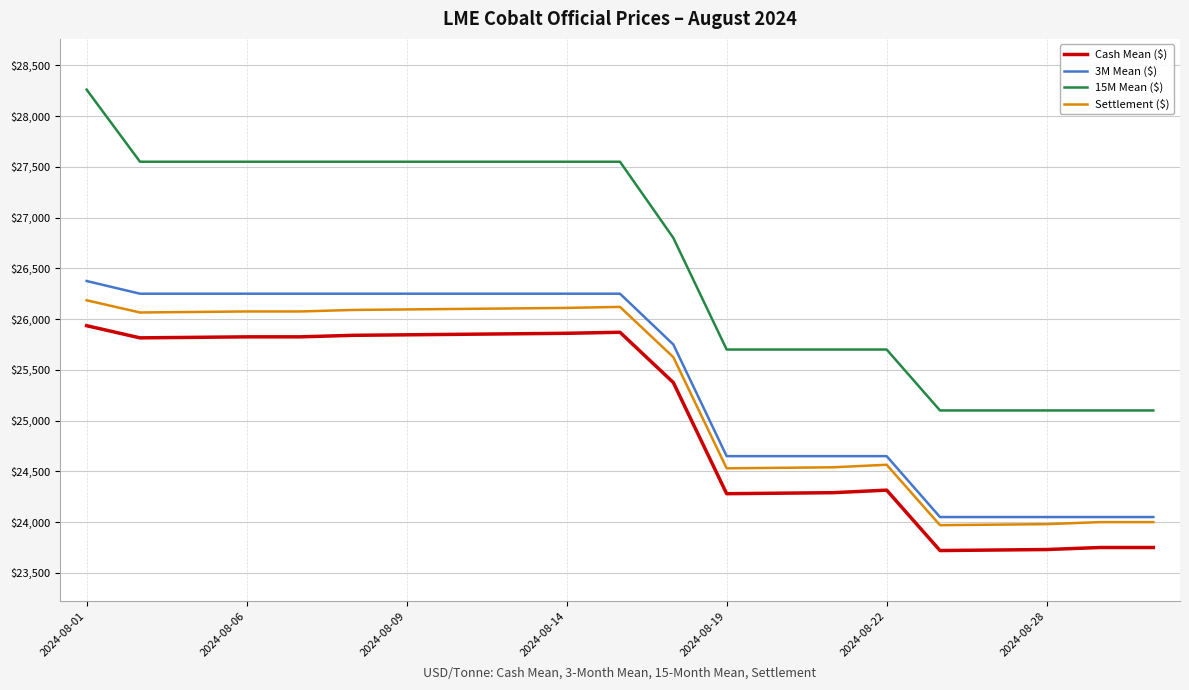

Which series has the widest spread of values?

15M Mean ($)